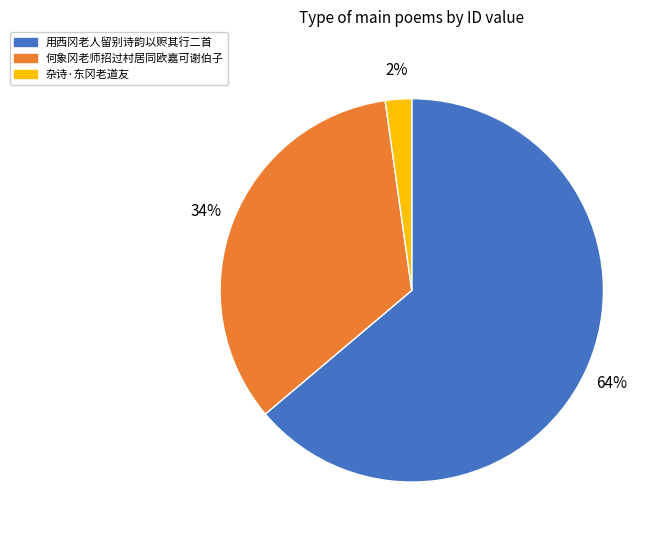

How many segments does this pie chart have?

3